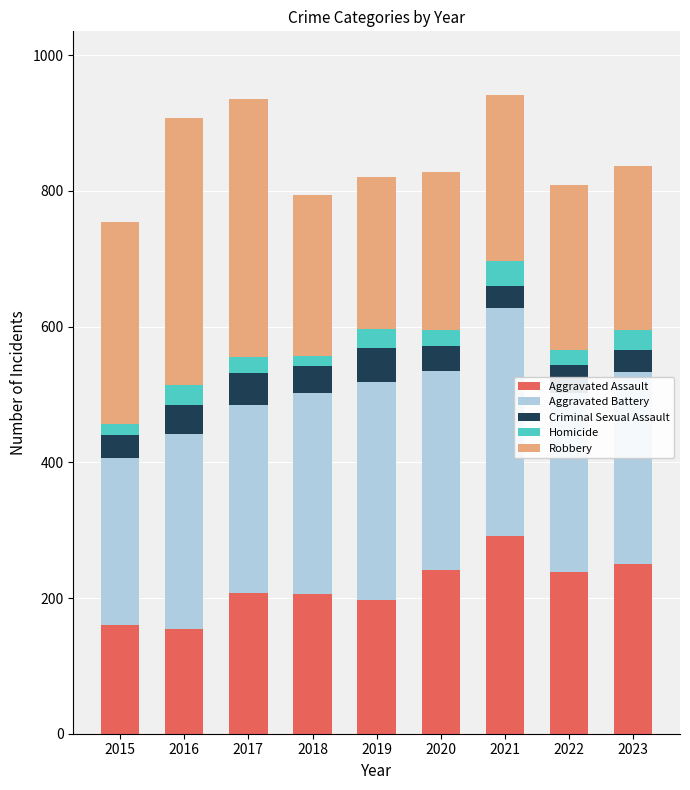

True or false: Aggravated Assault has a value of 197 at 2019.

True